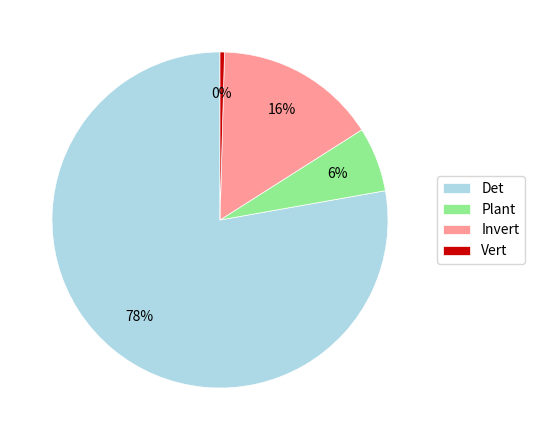

Rank the categories by value from highest to lowest.

Det, Invert, Plant, Vert